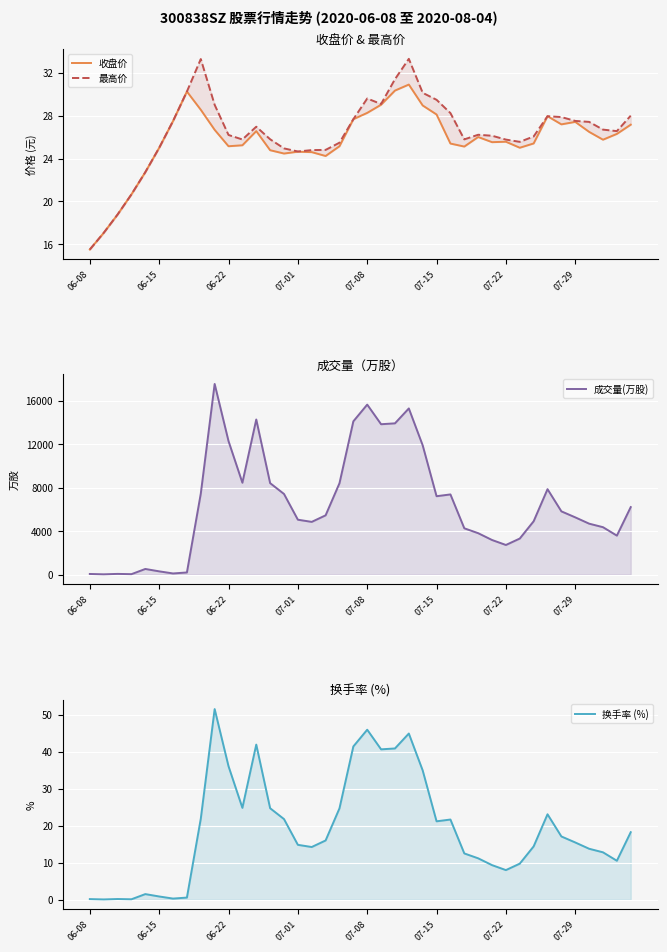

What are all the series names shown in the legend?

收盘价, 最高价, 成交量(万股), 换手率 (%)